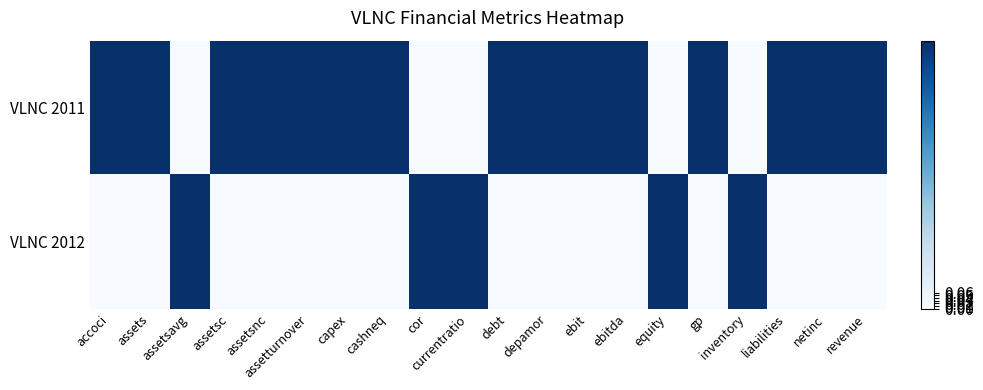

Between currentratio and debt, which series saw the biggest shift?

VLNC 2011